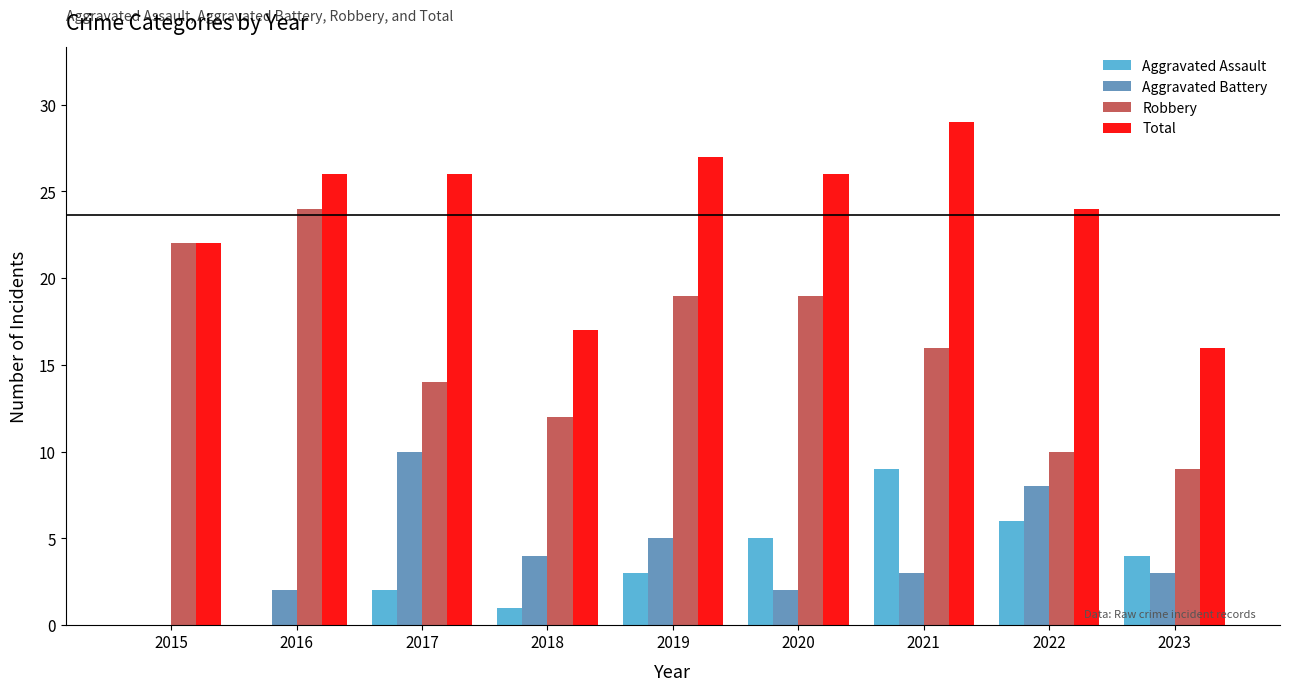

Are the bars grouped side by side (vs. stacked)?

Yes